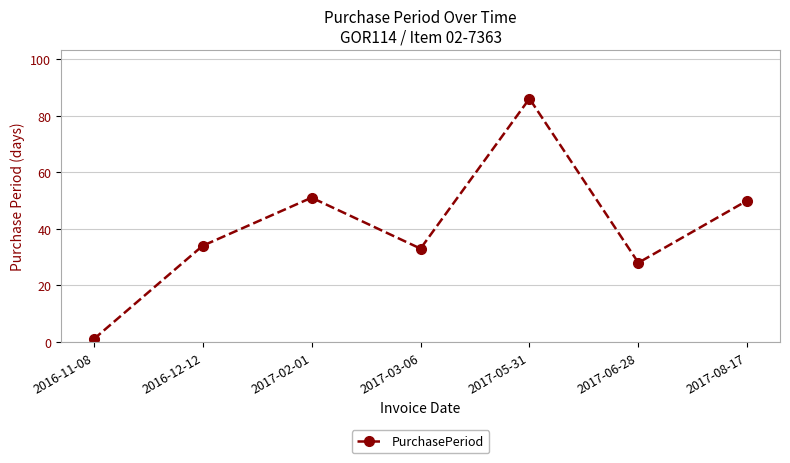

What is the value of the 1st point from the left?

1